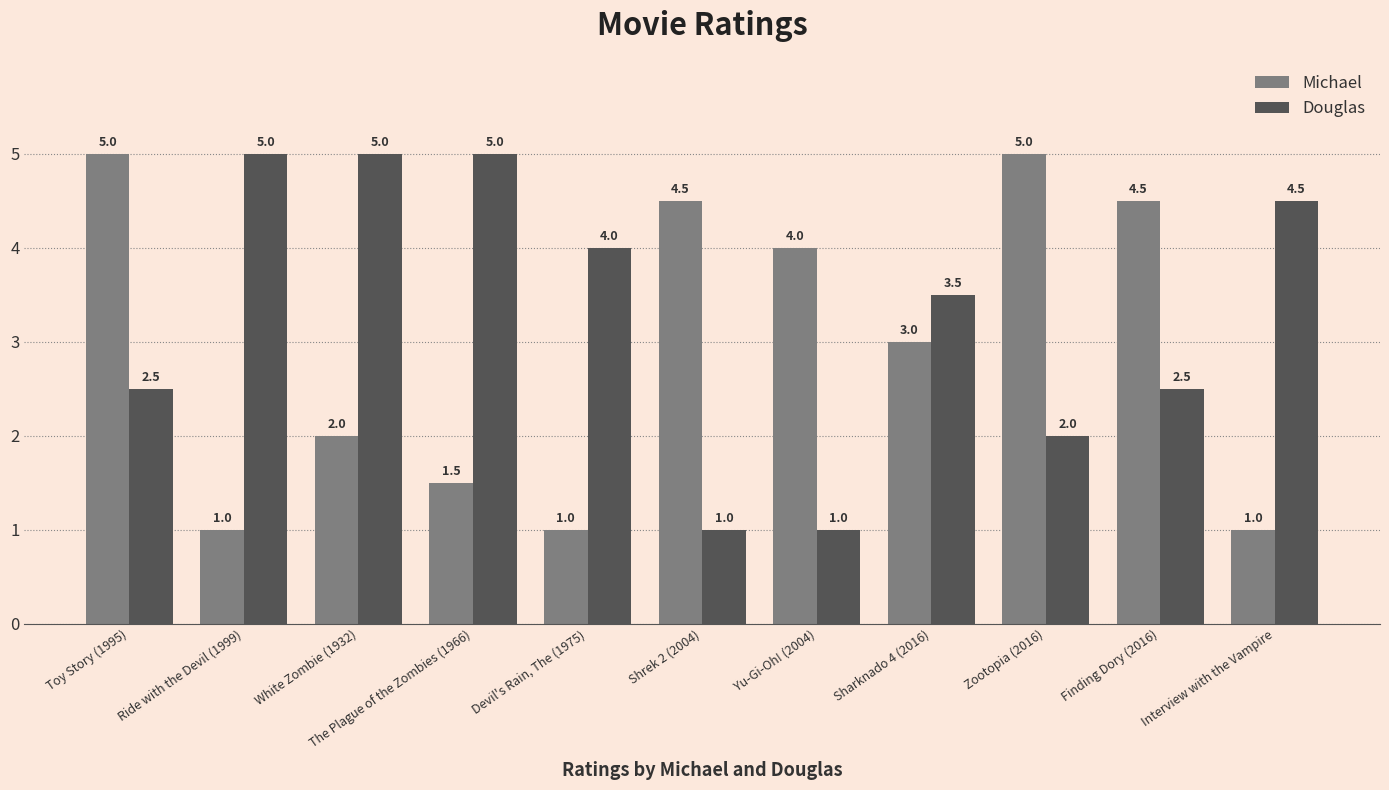

Which series changed the most between White Zombie (1932) and The Plague of the Zombies (1966)?

Michael